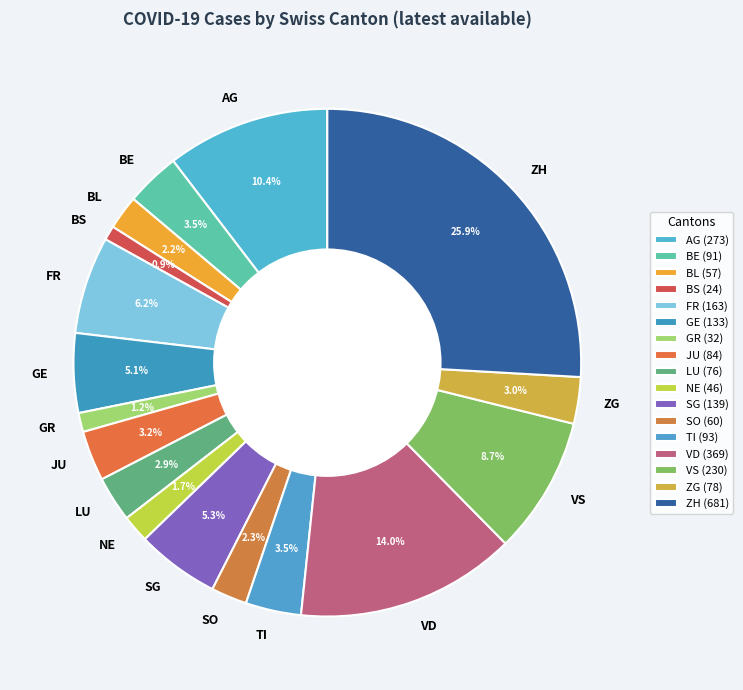

Combined, do FR and GR account for over 50%?

No